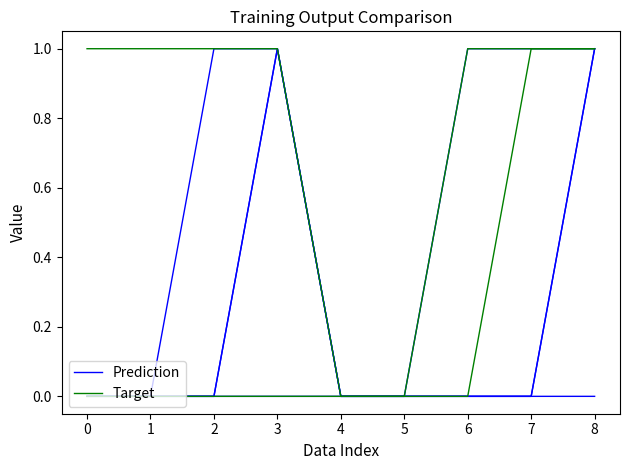

How many data points in Target are above 0?

3